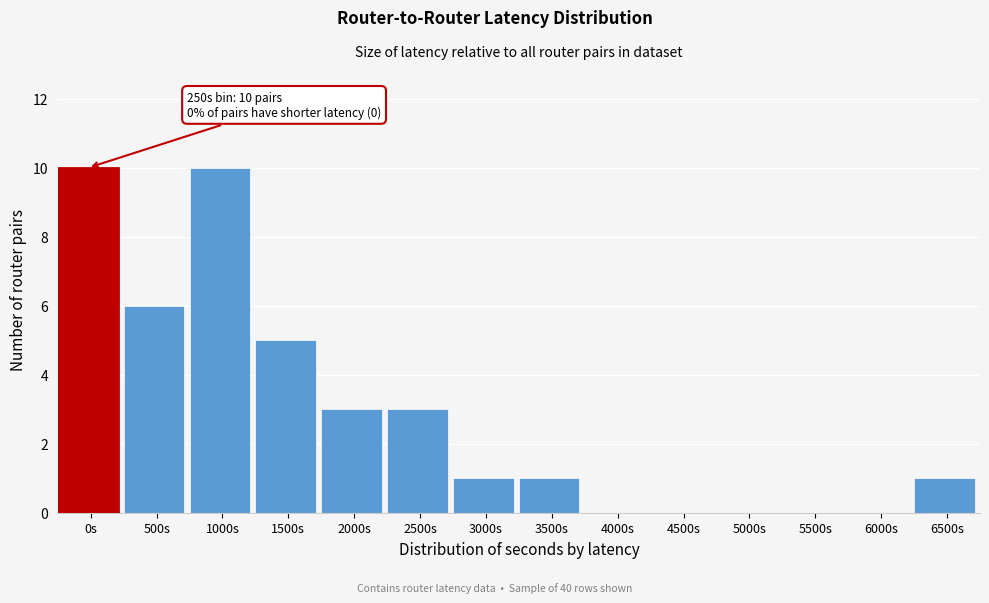

Reading left to right, extract all data points from this chart.

0s=10	500s=6	1000s=10	1500s=5	2000s=3	2500s=3	3000s=1	3500s=1	4000s=0	4500s=0	5000s=0	5500s=0	6000s=0	6500s=1